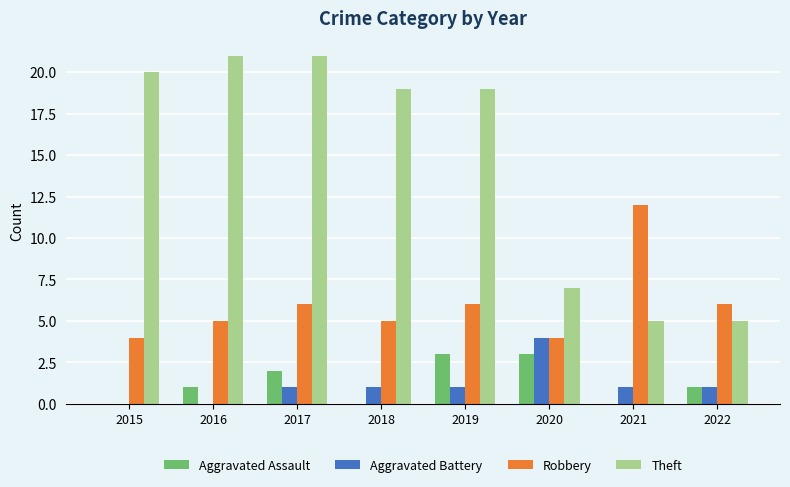

How many categories are shown in the chart?

8